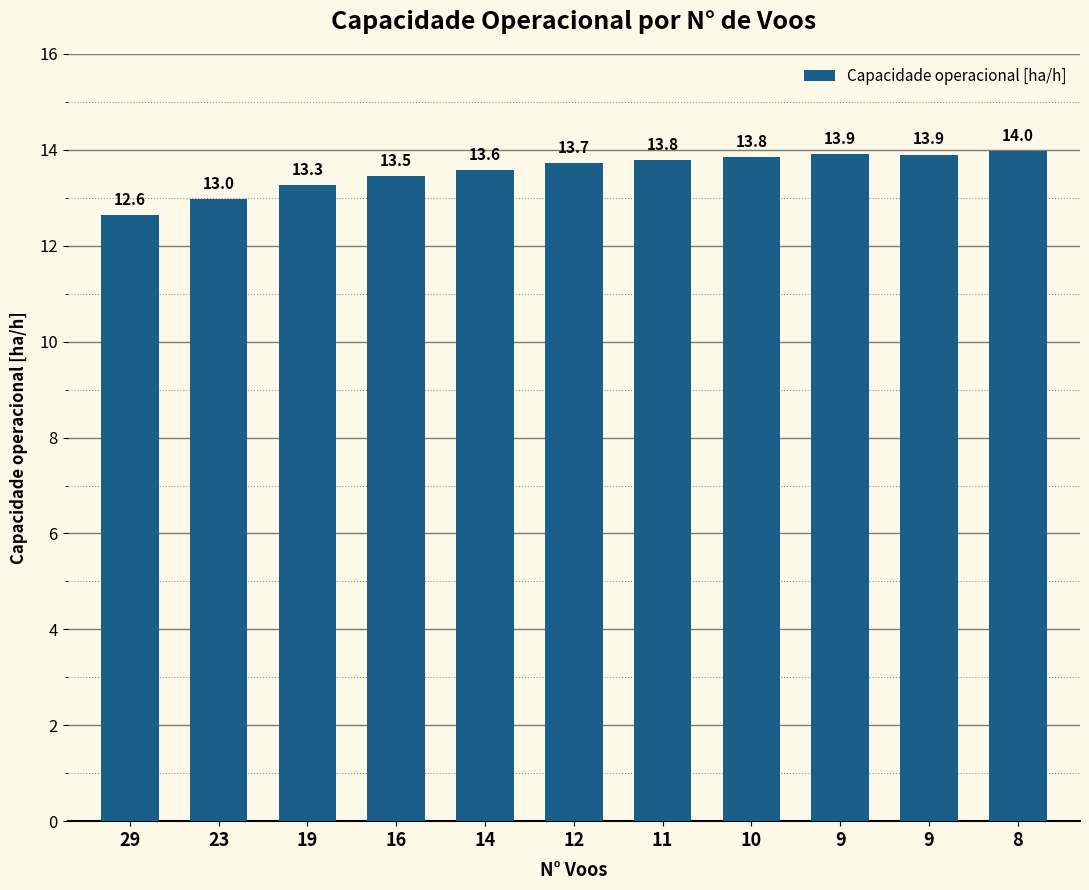

How many data points are less than 13?

2